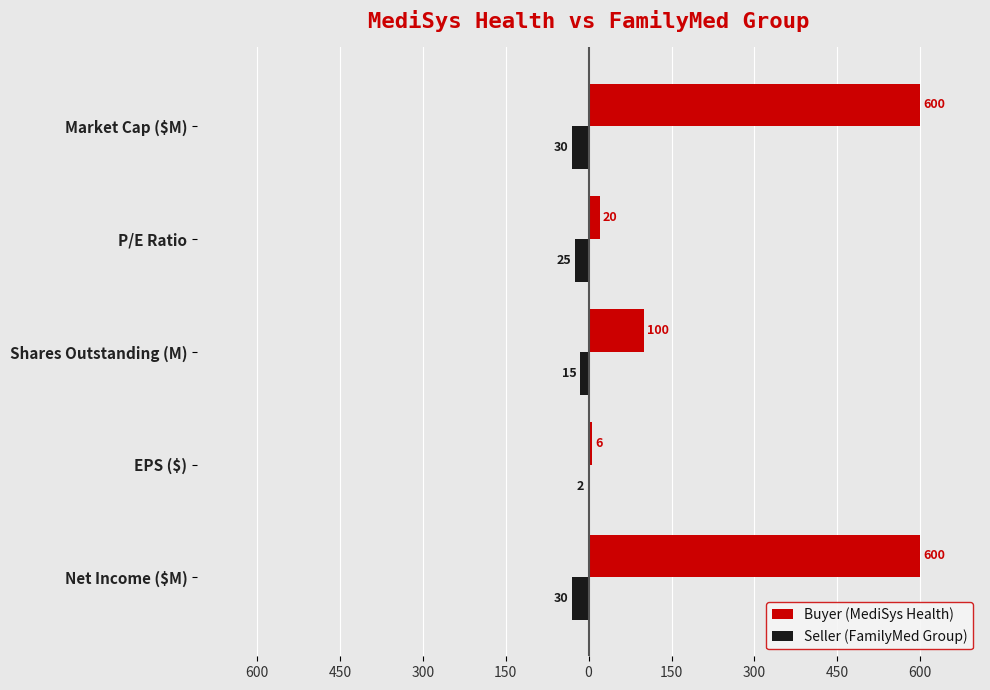

What is the smallest value displayed?

-30